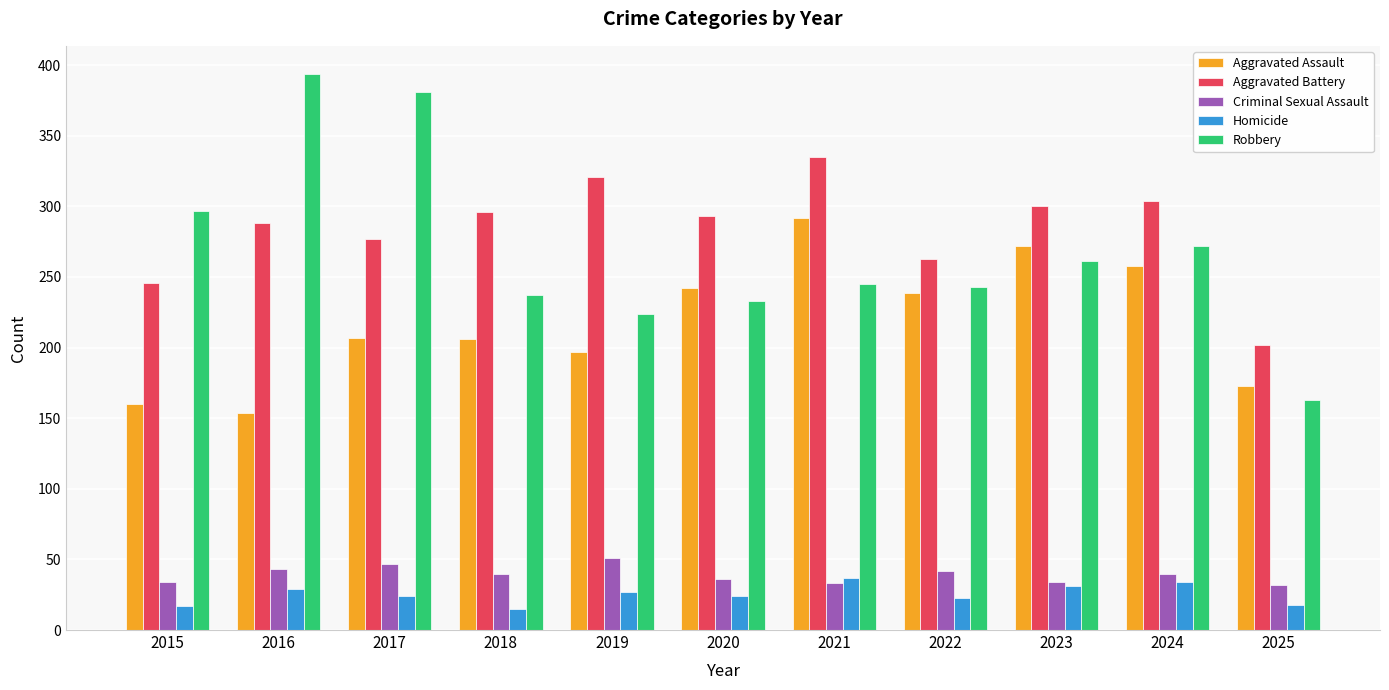

What is the lowest value of the Aggravated Assault series?

154